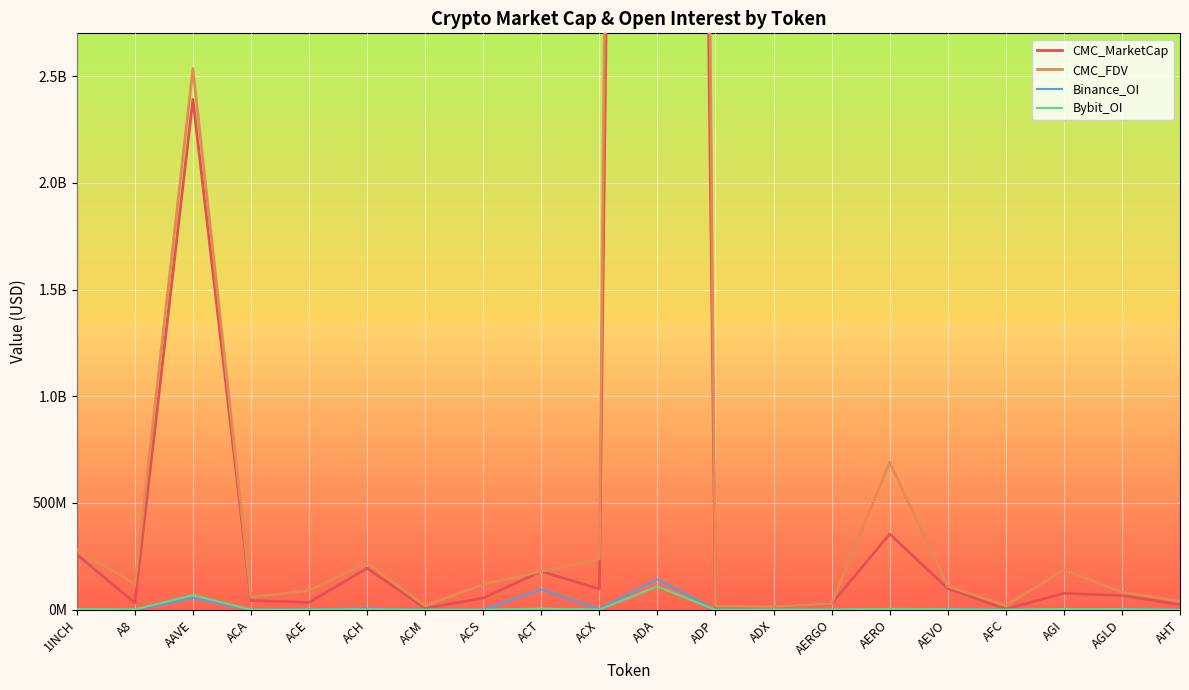

What is the value of the CMC_MarketCap point at the 9th from the left?

179555744.6